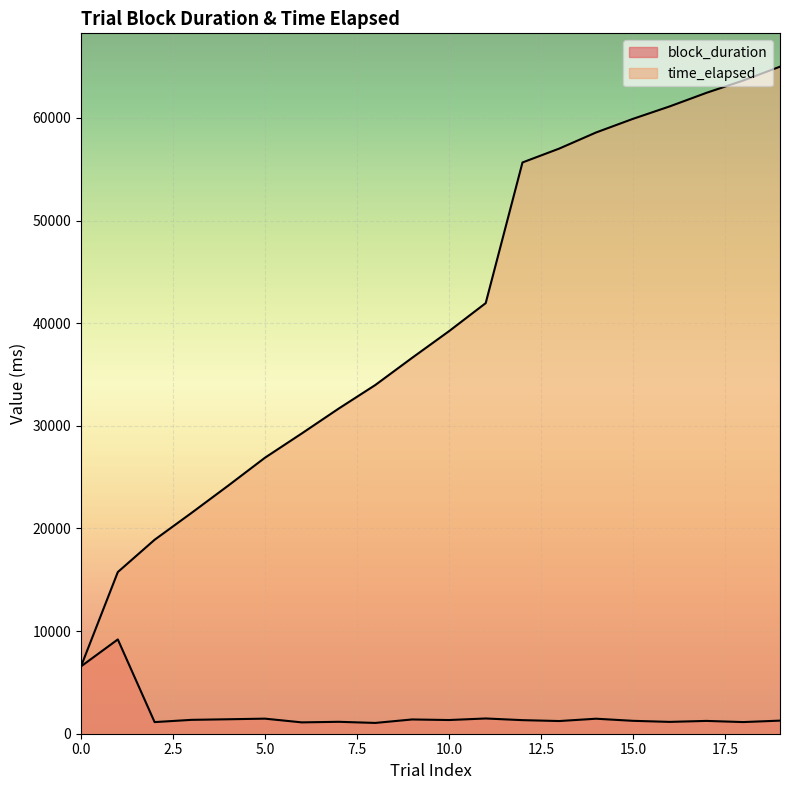

What are all the series names shown in the legend?

block_duration, time_elapsed